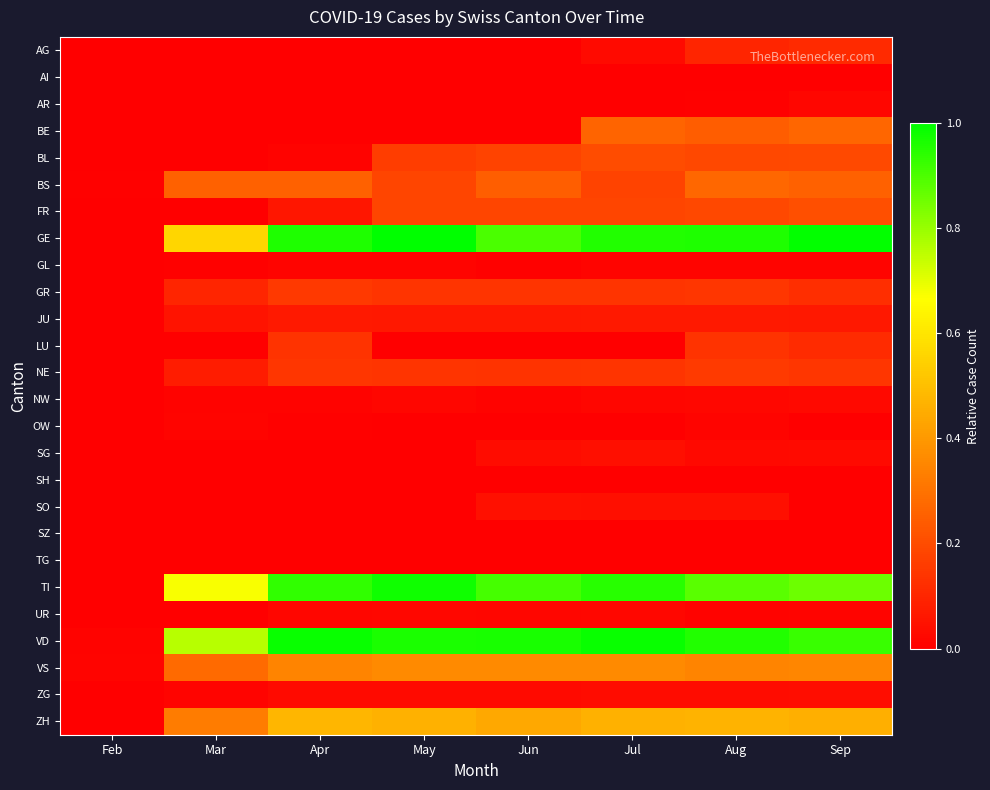

Reading right to left, extract all data points from this chart.

AG: Sep=0.1	Aug=0.1	Jul=0.0	Jun=0.0	May=0.0	Apr=0.0	Mar=0.0	Feb=0.0
AI: Sep=0.0	Aug=0.0	Jul=0.0	Jun=0.0	May=0.0	Apr=0.0	Mar=0.0	Feb=0.0
AR: Sep=0.0	Aug=0.0	Jul=0.0	Jun=0.0	May=0.0	Apr=0.0	Mar=0.0	Feb=0.0
BE: Sep=0.3	Aug=0.2	Jul=0.3	Jun=0.0	May=0.0	Apr=0.0	Mar=0.0	Feb=0.0
BL: Sep=0.2	Aug=0.2	Jul=0.2	Jun=0.2	May=0.2	Apr=0.0	Mar=0.0	Feb=0.0
BS: Sep=0.3	Aug=0.3	Jul=0.2	Jun=0.2	May=0.2	Apr=0.3	Mar=0.3	Feb=0.0
FR: Sep=0.2	Aug=0.2	Jul=0.2	Jun=0.2	May=0.2	Apr=0.1	Mar=0.0	Feb=0.0
GE: Sep=1.0	Aug=1.0	Jul=1.0	Jun=0.9	May=1.0	Apr=1.0	Mar=0.6	Feb=0.0
GL: Sep=0.0	Aug=0.0	Jul=0.0	Jun=0.0	May=0.0	Apr=0.0	Mar=0.0	Feb=0.0
GR: Sep=0.1	Aug=0.1	Jul=0.1	Jun=0.1	May=0.1	Apr=0.1	Mar=0.1	Feb=0.0
JU: Sep=0.1	Aug=0.1	Jul=0.1	Jun=0.1	May=0.1	Apr=0.1	Mar=0.1	Feb=0.0
LU: Sep=0.1	Aug=0.1	Jul=0.0	Jun=0.0	May=0.0	Apr=0.1	Mar=0.0	Feb=0.0
NE: Sep=0.1	Aug=0.2	Jul=0.1	Jun=0.1	May=0.1	Apr=0.1	Mar=0.1	Feb=0.0
NW: Sep=0.0	Aug=0.0	Jul=0.0	Jun=0.0	May=0.0	Apr=0.0	Mar=0.0	Feb=0.0
OW: Sep=0.0	Aug=0.0	Jul=0.0	Jun=0.0	May=0.0	Apr=0.0	Mar=0.0	Feb=0.0
SG: Sep=0.0	Aug=0.0	Jul=0.0	Jun=0.0	May=0.0	Apr=0.0	Mar=0.0	Feb=0.0
SH: Sep=0.0	Aug=0.0	Jul=0.0	Jun=0.0	May=0.0	Apr=0.0	Mar=0.0	Feb=0.0
SO: Sep=0.0	Aug=0.0	Jul=0.0	Jun=0.0	May=0.0	Apr=0.0	Mar=0.0	Feb=0.0
SZ: Sep=0.0	Aug=0.0	Jul=0.0	Jun=0.0	May=0.0	Apr=0.0	Mar=0.0	Feb=0.0
TG: Sep=0.0	Aug=0.0	Jul=0.0	Jun=0.0	May=0.0	Apr=0.0	Mar=0.0	Feb=0.0
TI: Sep=0.9	Aug=0.9	Jul=0.9	Jun=0.9	May=1.0	Apr=0.9	Mar=0.7	Feb=0.0
UR: Sep=0.0	Aug=0.0	Jul=0.0	Jun=0.0	May=0.0	Apr=0.0	Mar=0.0	Feb=0.0
VD: Sep=0.9	Aug=1.0	Jul=1.0	Jun=1.0	May=1.0	Apr=1.0	Mar=0.8	Feb=0.0
VS: Sep=0.4	Aug=0.3	Jul=0.4	Jun=0.4	May=0.4	Apr=0.3	Mar=0.3	Feb=0.0
ZG: Sep=0.0	Aug=0.0	Jul=0.0	Jun=0.0	May=0.0	Apr=0.0	Mar=0.0	Feb=0.0
ZH: Sep=0.5	Aug=0.5	Jul=0.5	Jun=0.4	May=0.5	Apr=0.5	Mar=0.3	Feb=0.0